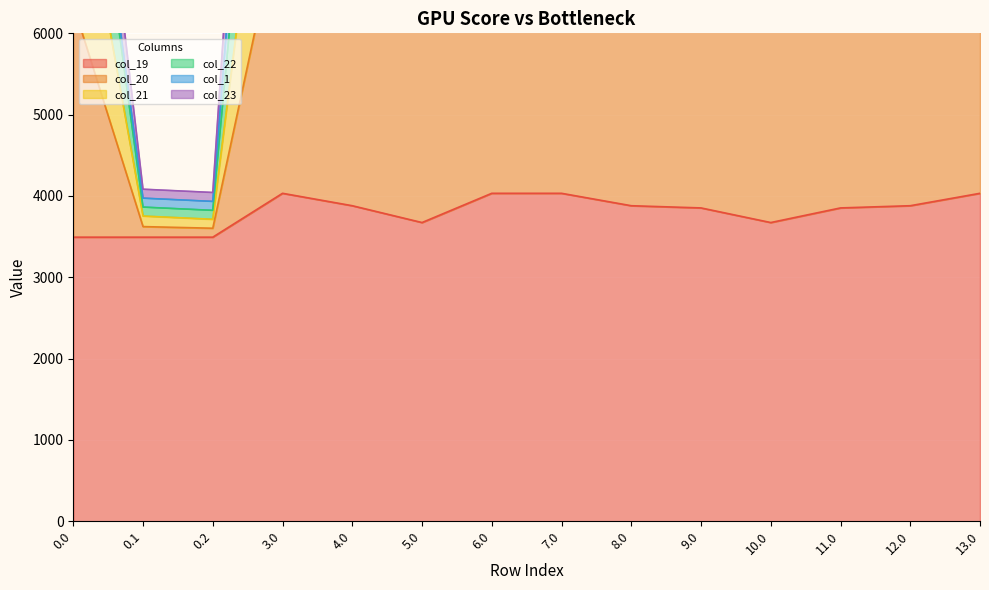

How many interior local valleys does the col_21 series have?

4